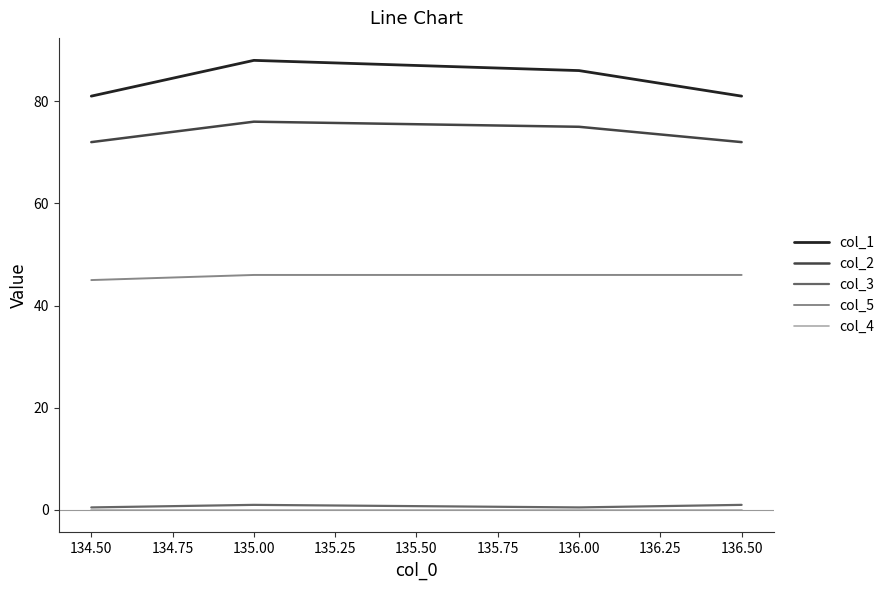

How many distinct data groups are displayed?

5